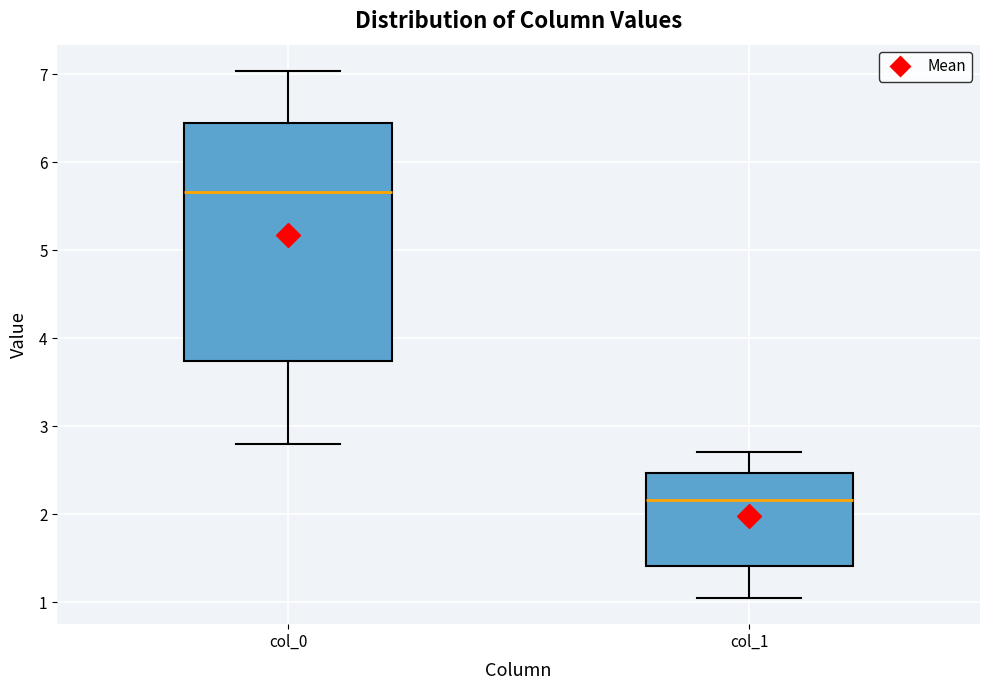

Reading left to right, read every box against the y-axis: the position of its median line, the range the box covers, and the ends of its whiskers. The values are not printed on the chart, so give them approximately, as read against the axis.

col_0: median 5.7, box 3.7 to 6.4, whiskers 2.8 to 7.0
col_1: median 2.2, box 1.4 to 2.5, whiskers 1.1 to 2.7